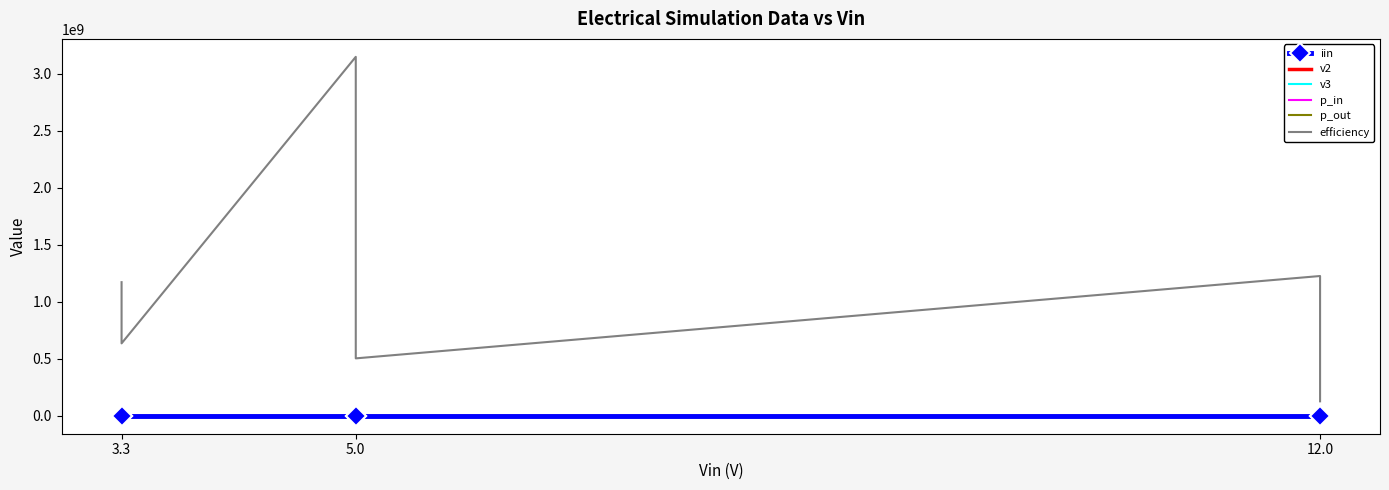

True or false: v3 and p_in cross at least once.

False